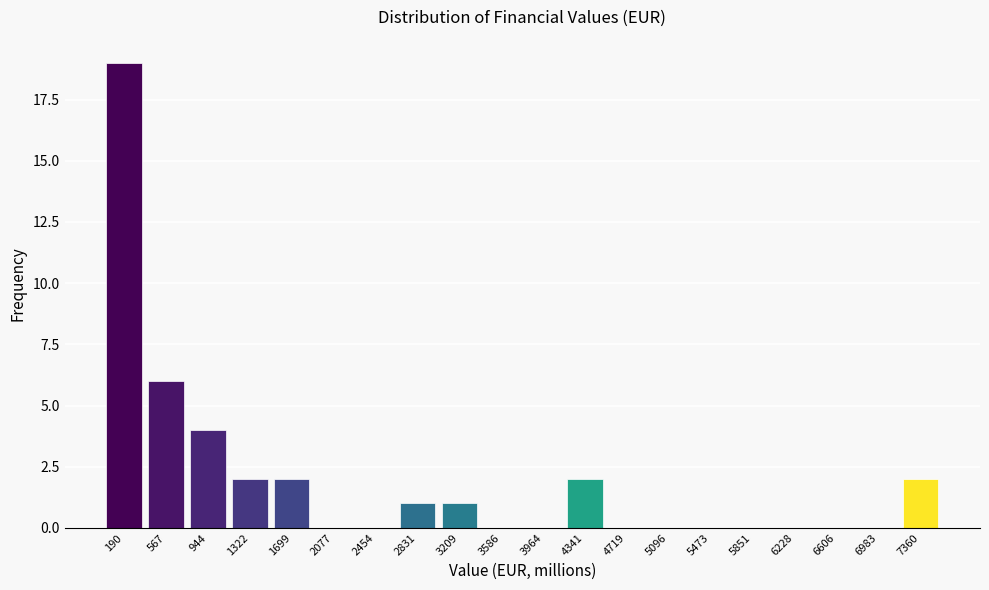

Reading left to right, what are all the values shown in this chart?

190=19	567=6	944=4	1322=2	1699=2	2077=0	2454=0	2831=1	3209=1	3586=0	3964=0	4341=2	4719=0	5096=0	5473=0	5851=0	6228=0	6606=0	6983=0	7360=2